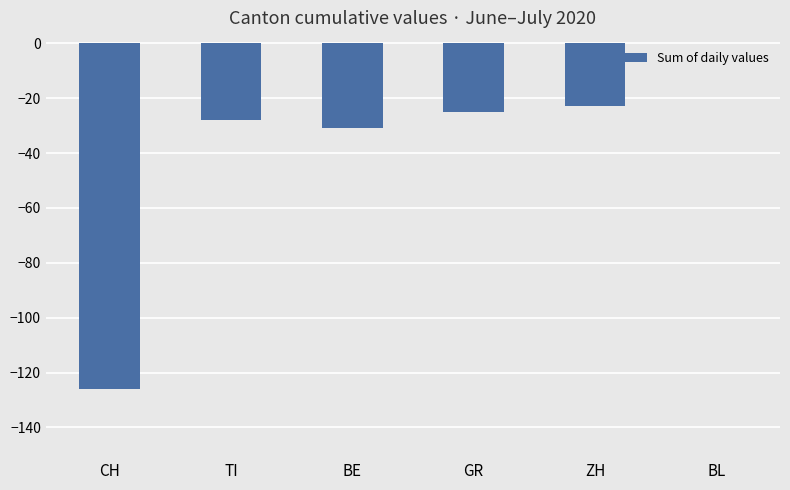

What is the sum of the values at BE and ZH?

-54